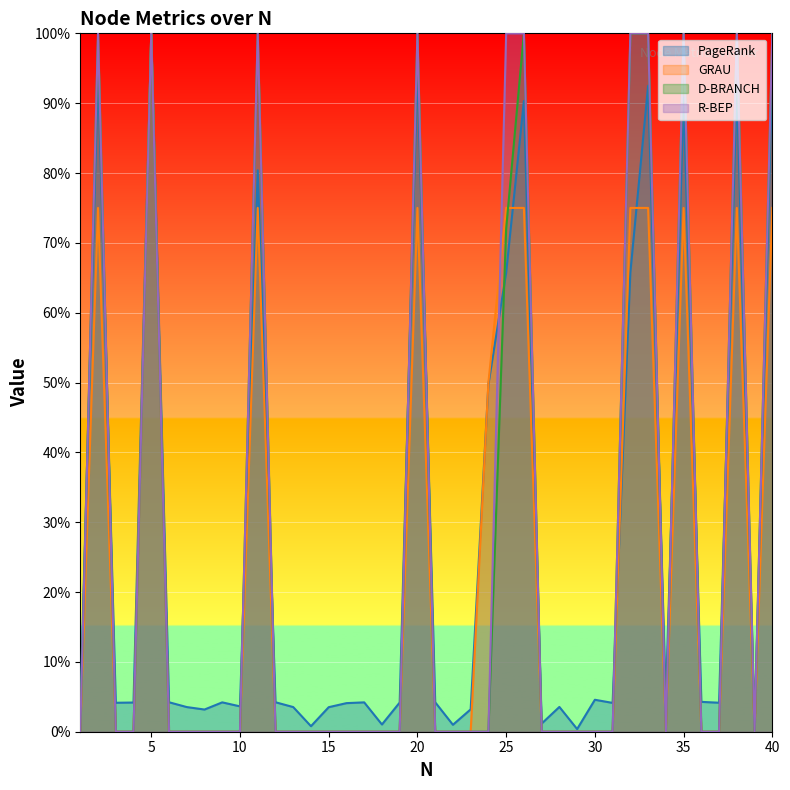

At how many categories does at least one series exceed 22?

12